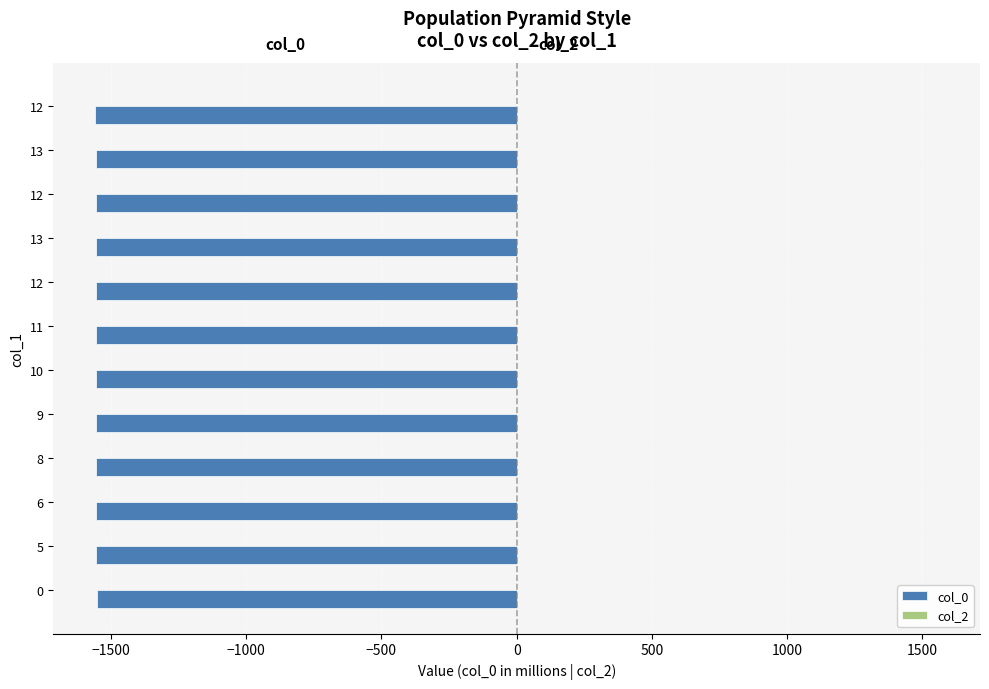

Are the bars grouped side by side (vs. stacked)?

No